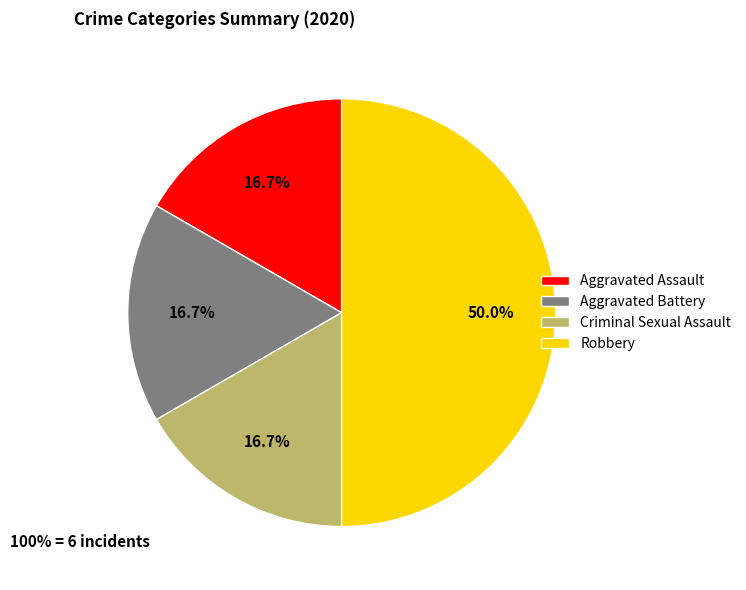

Which slice is the largest?

Robbery